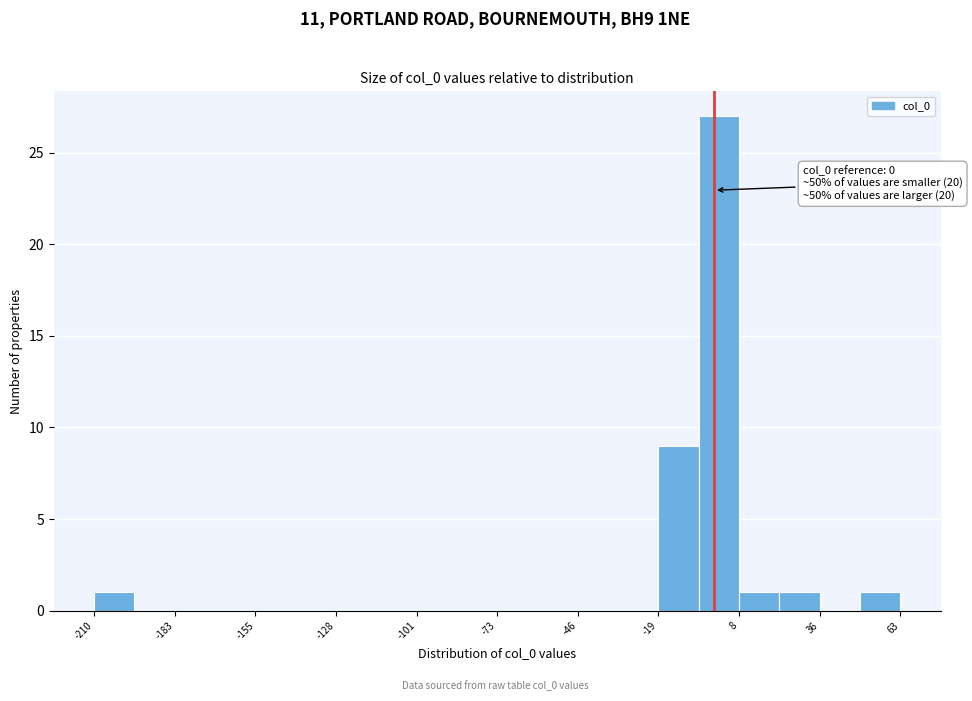

Around what value on the x-axis is the tallest bar? Give the approximate position of its centre, as read against the axis.

0